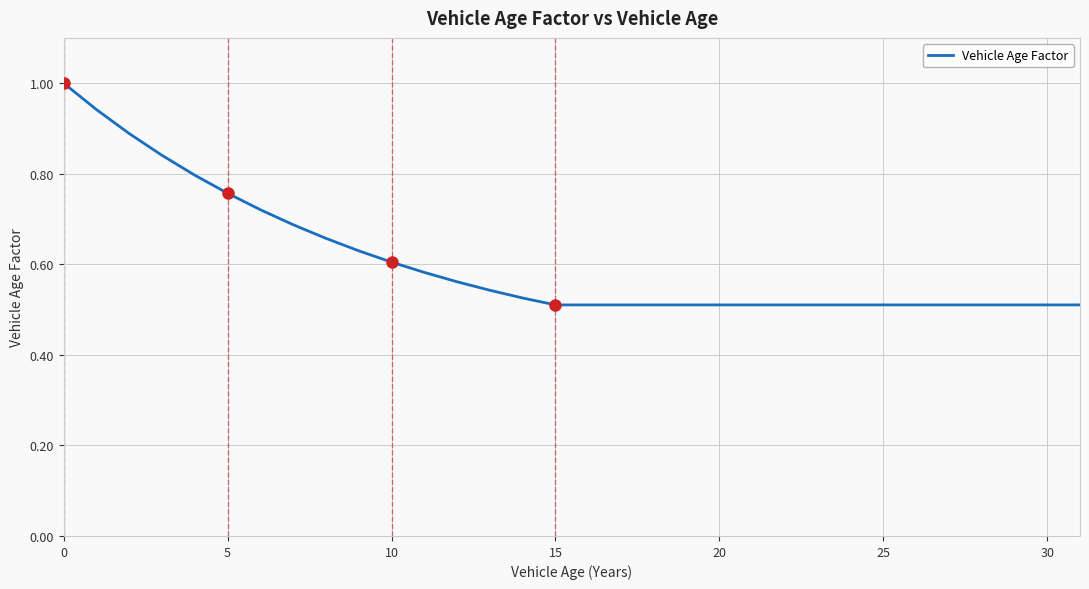

What is the maximum value shown in the chart?

1.0